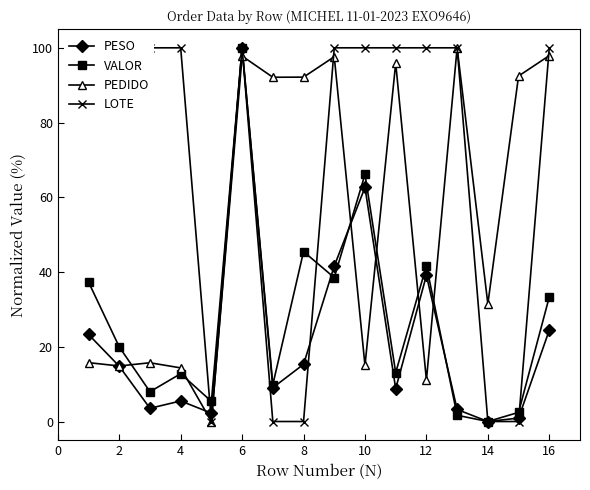

True or false: PEDIDO has more than 1 points higher than both neighbors.

True